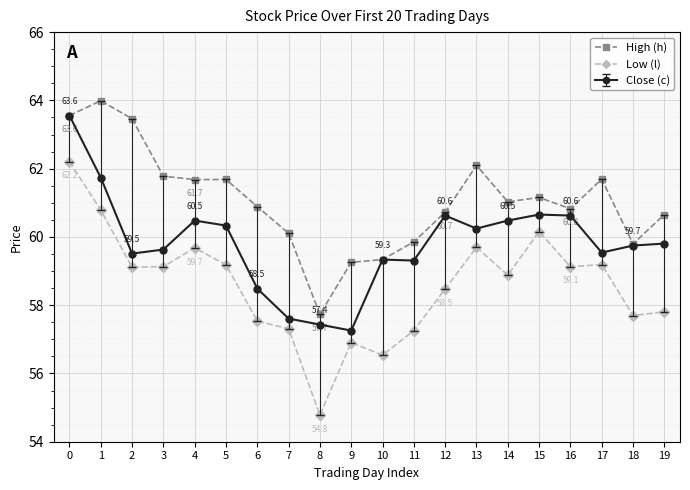

What is the difference between the second highest and minimum values in the Low (l) series?

6.0